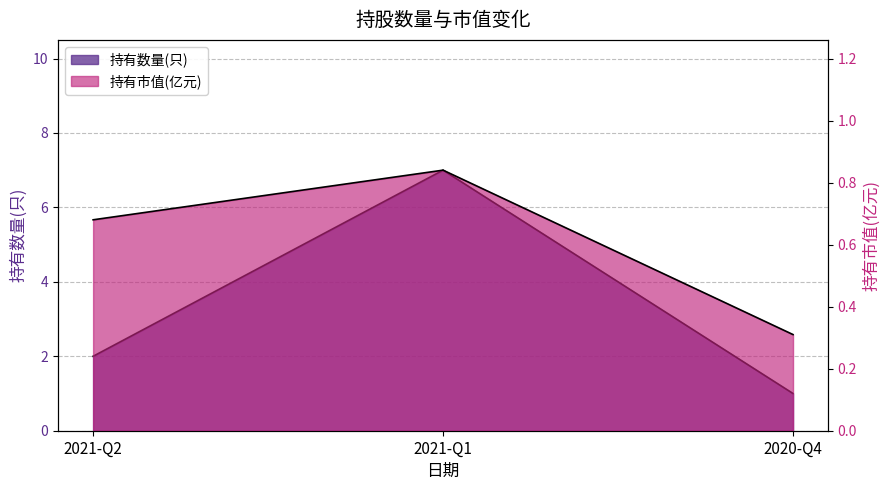

Rank the categories by 持有数量(只) value from highest to lowest.

2021-Q1, 2021-Q2, 2020-Q4